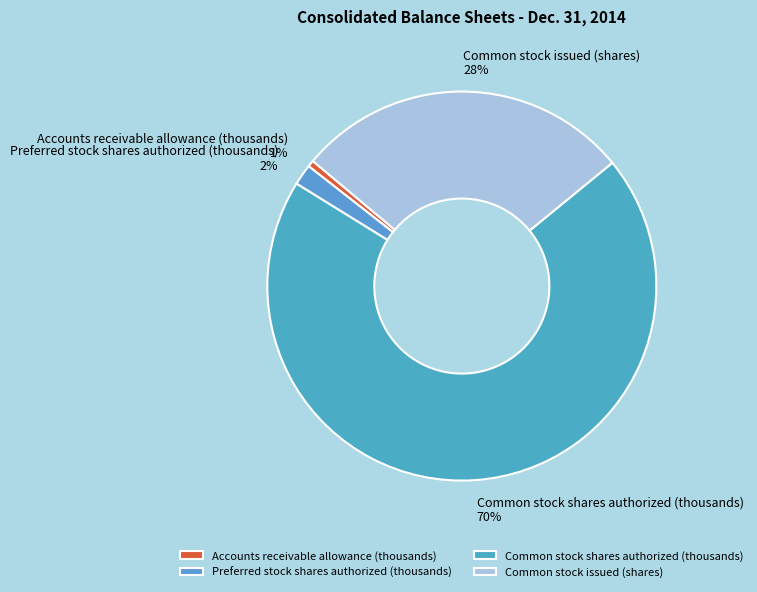

What is the smallest slice in the pie chart?

Accounts receivable allowance (thousands)